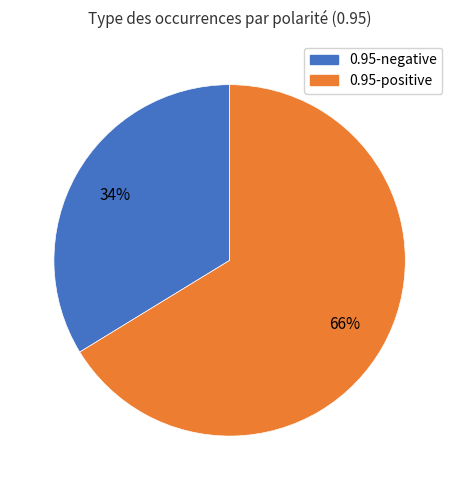

Count the number of slices in the pie.

2